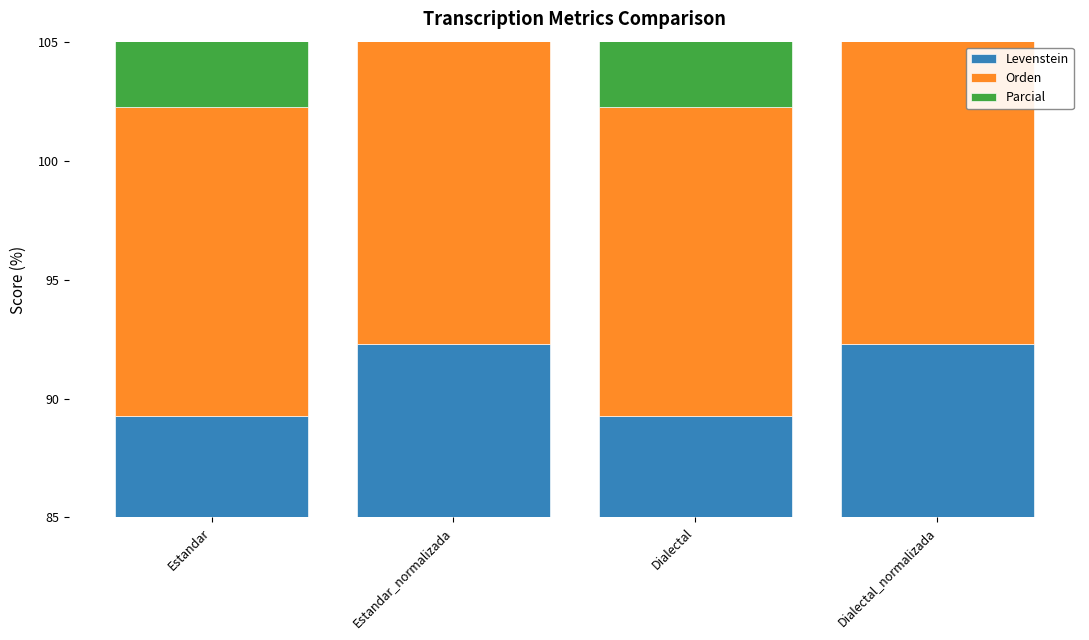

How many bars are there in each group?

3